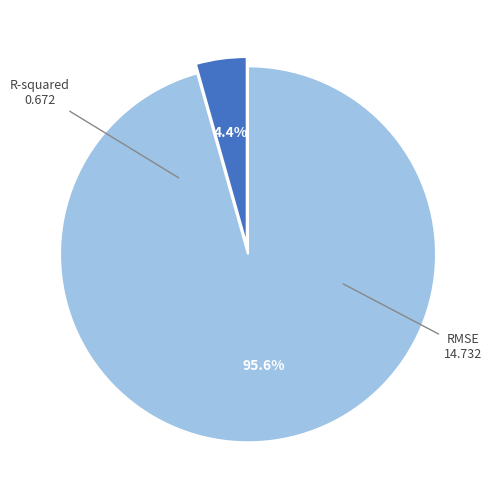

To the nearest percent, what is the difference between the largest and smallest slice percentages?

91%